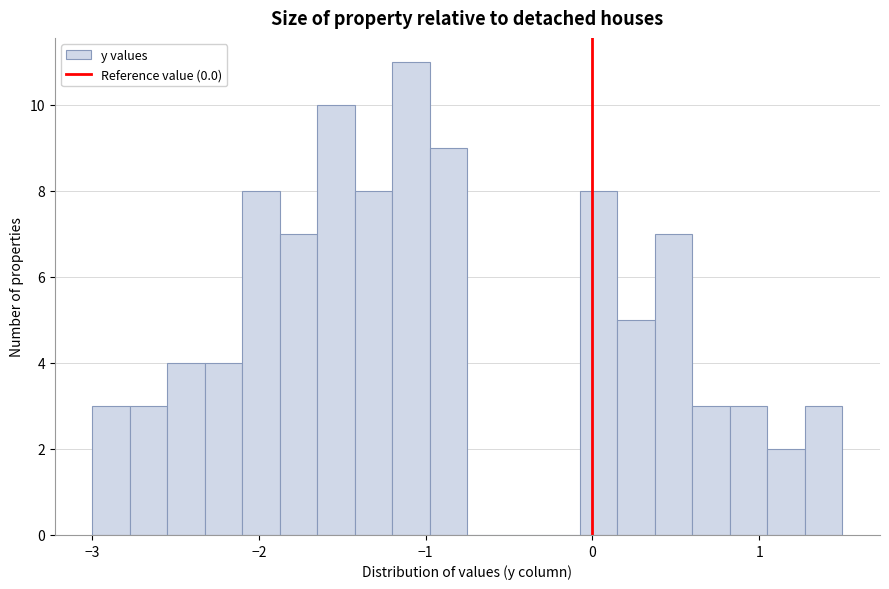

Read against the x-axis, roughly where is the centre of the tallest bar?

-1.1